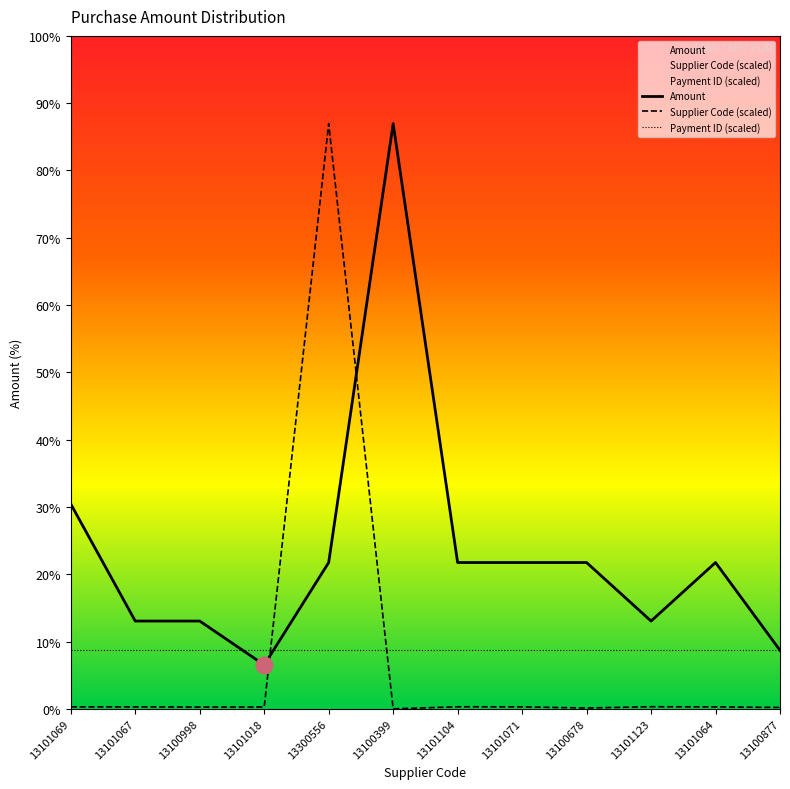

How many data points in Amount are above 5000?

2